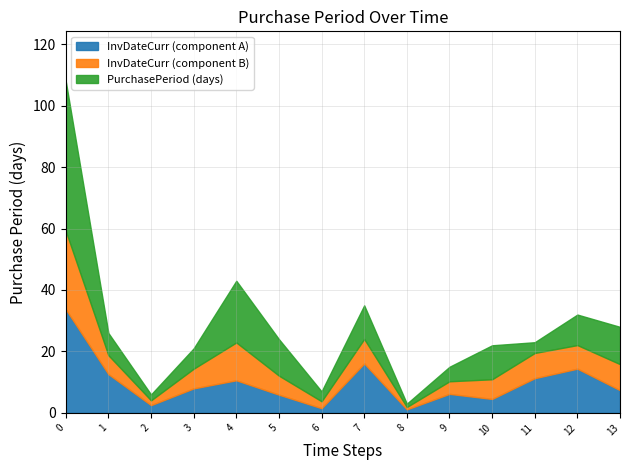

What is the average value?

28